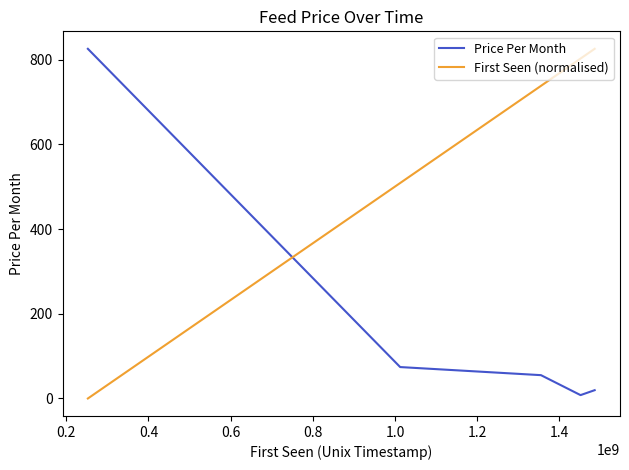

What is the maximum value for Price Per Month?

826.0